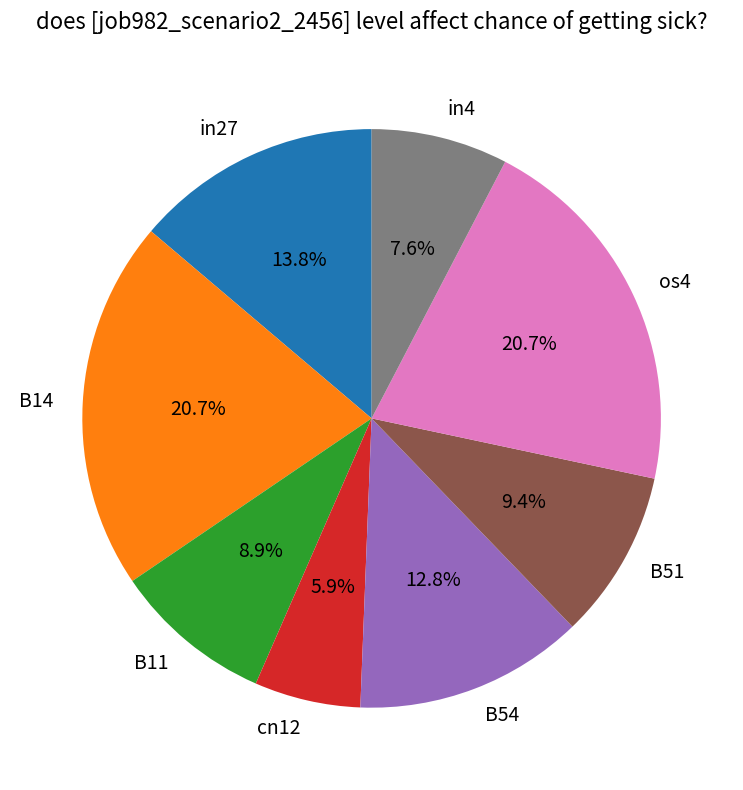

To the nearest percent, what is the combined percentage of B14 and B54?

34%